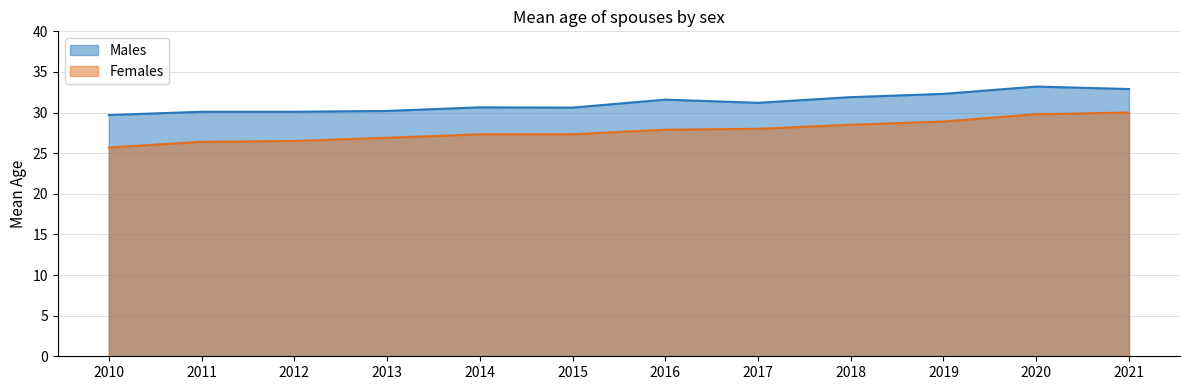

In Males, how many points are higher than both neighbors (excluding endpoints)?

3